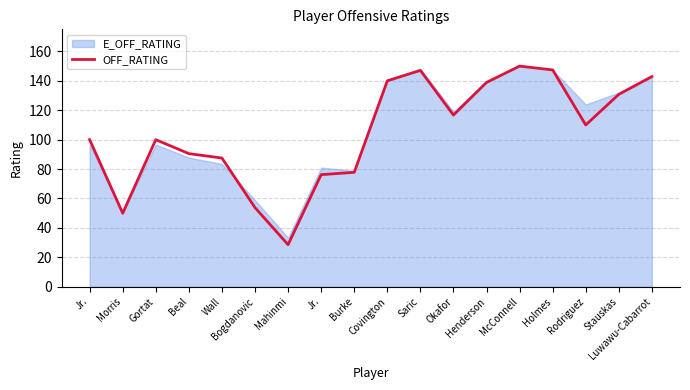

True or false: the data shows 116.7 at Okafor.

True